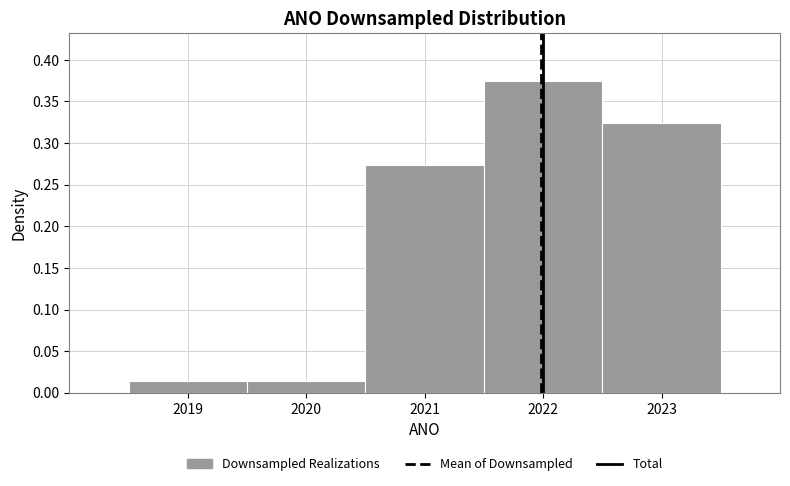

What is the height of the bar covering 2018.5 to 2019.5 on the x-axis? The values are not printed on the chart, so give them approximately, as read against the axis.

0.015